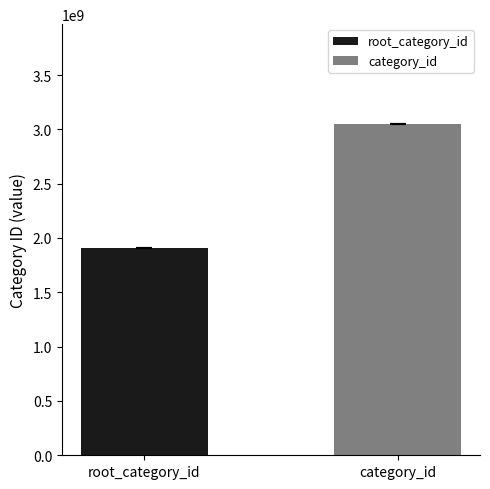

Which series has the largest range (max minus min)?

root_category_id